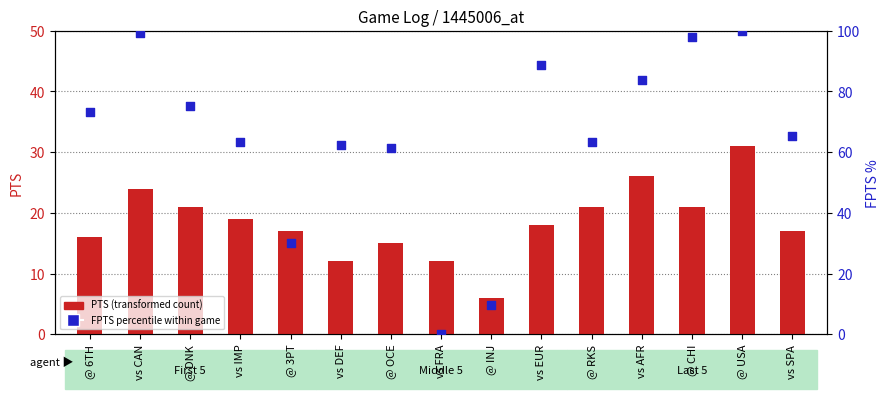

At how many categories does at least one series exceed 60?

12